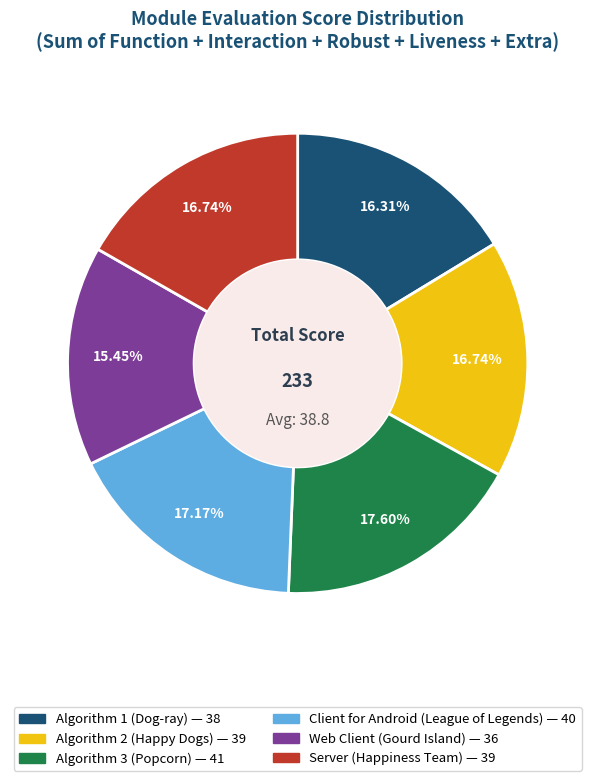

Is there any slice that represents more than half of the pie?

No